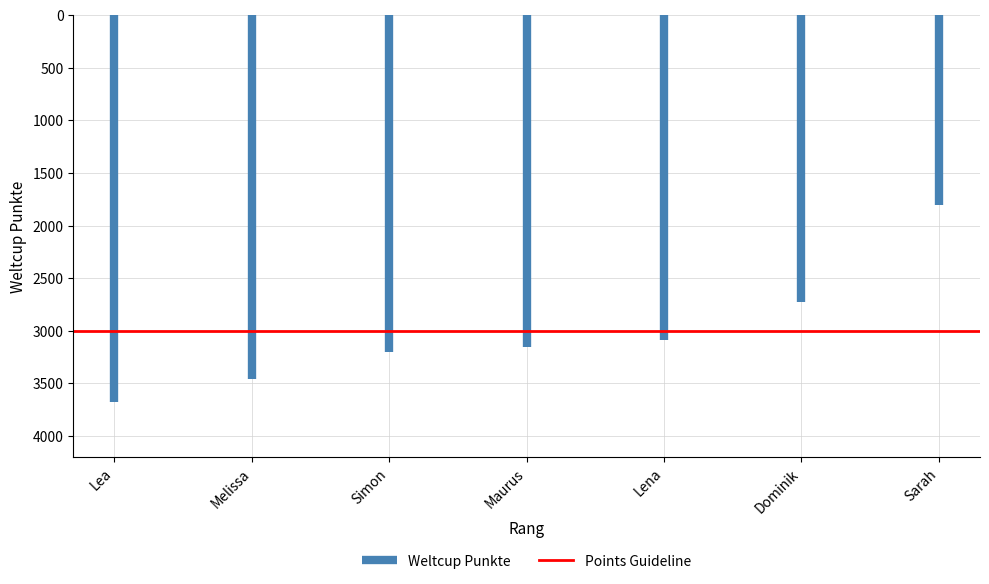

Where is the data nearest to the value 2740?

6